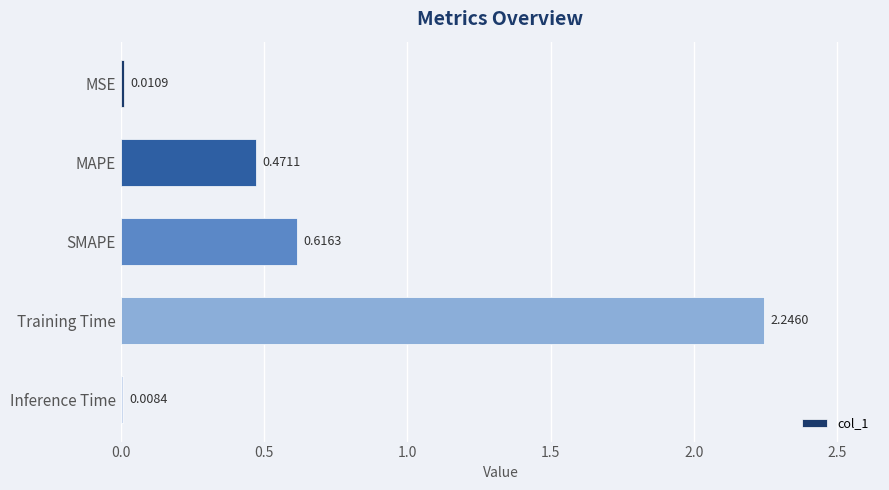

Rank the categories by value from highest to lowest.

Training Time, SMAPE, MAPE, MSE, Inference Time